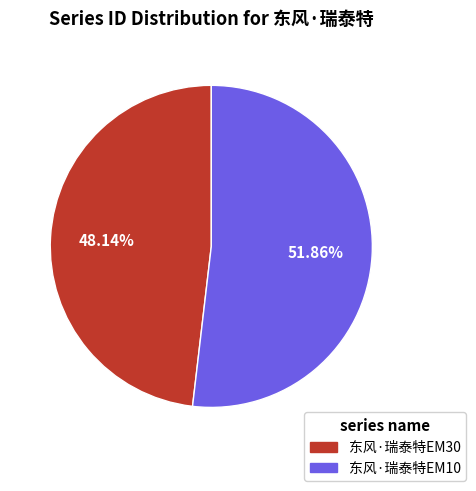

What is the largest slice in the pie chart?

东风·瑞泰特EM10